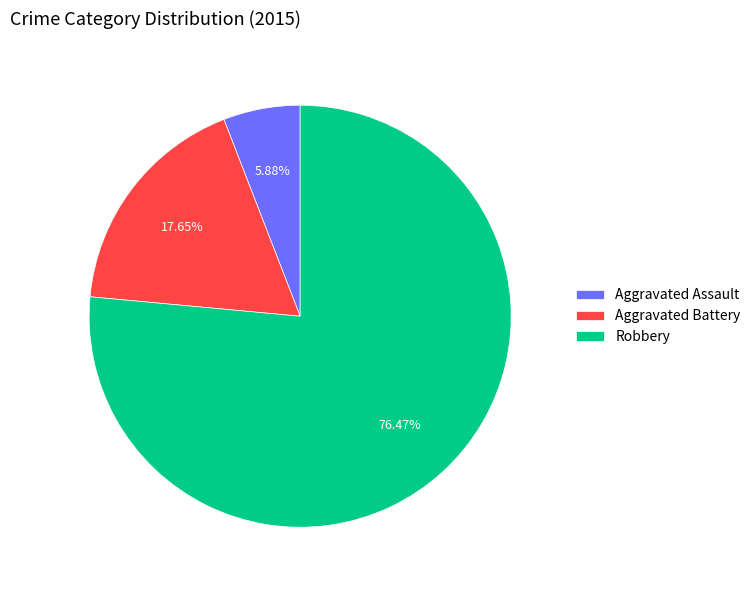

How many slices are in this pie chart?

3